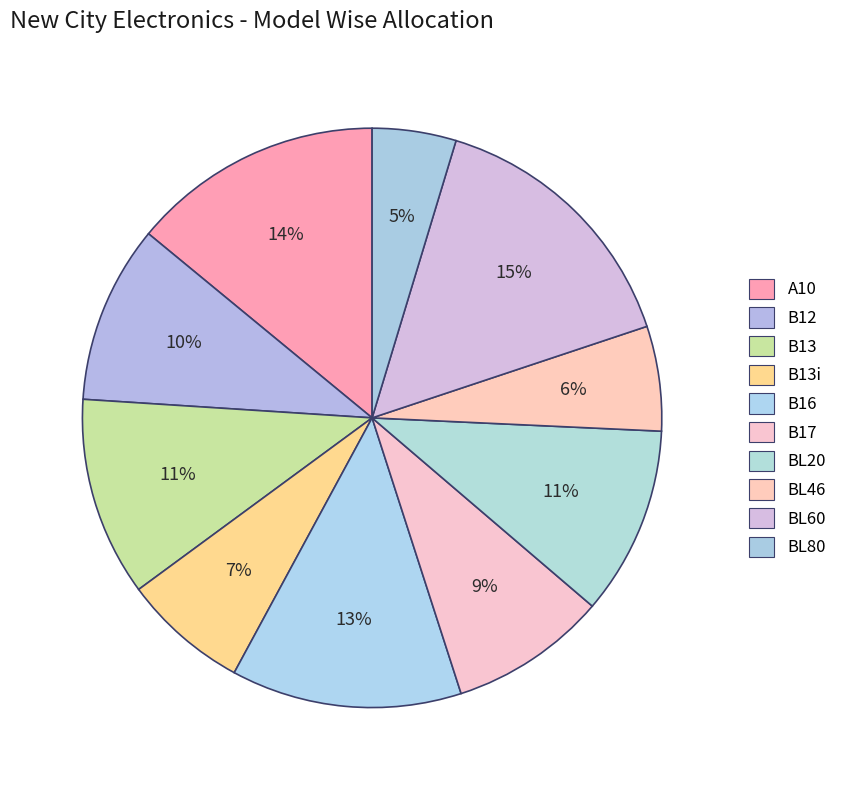

What is the largest slice in the pie chart?

BL60